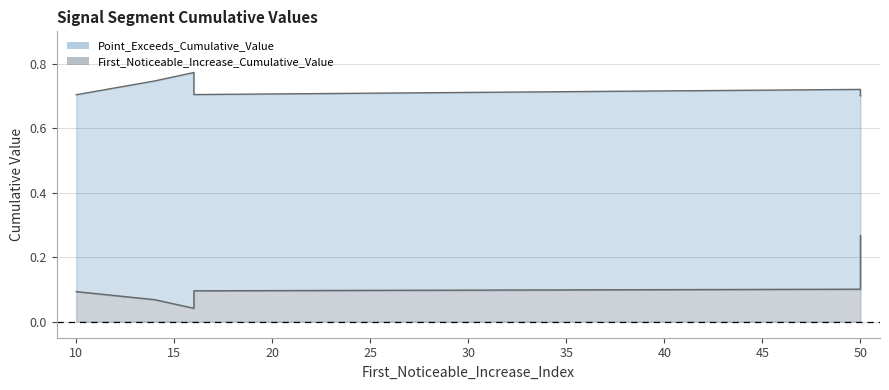

True or false: First_Noticeable_Increase_Cumulative_Value line and Point_Exceeds_Cumulative_Value line intersect in this chart.

False